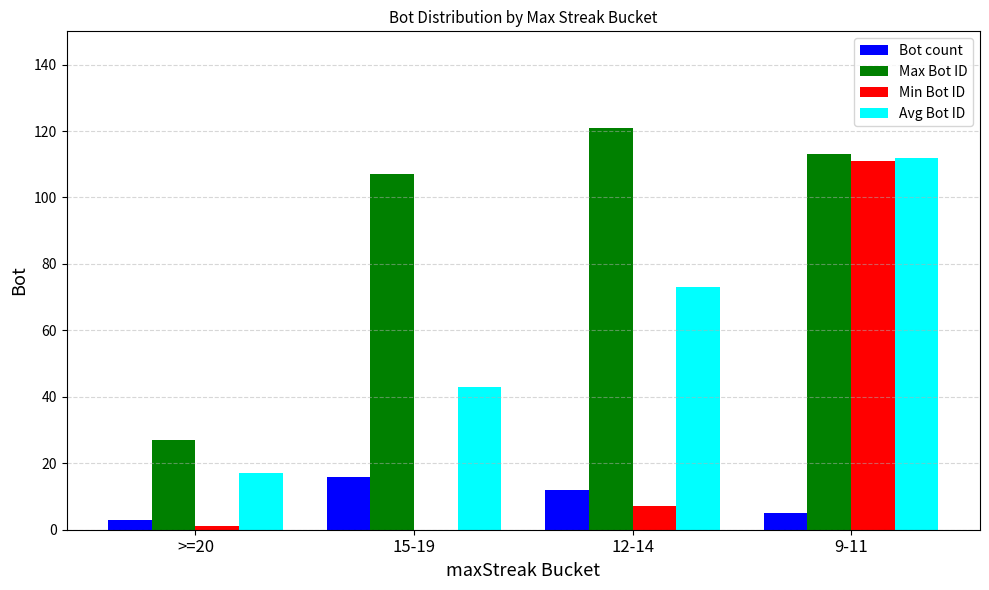

Is the value of Bot count at 15-19 greater than the value of Avg Bot ID at 9-11?

No